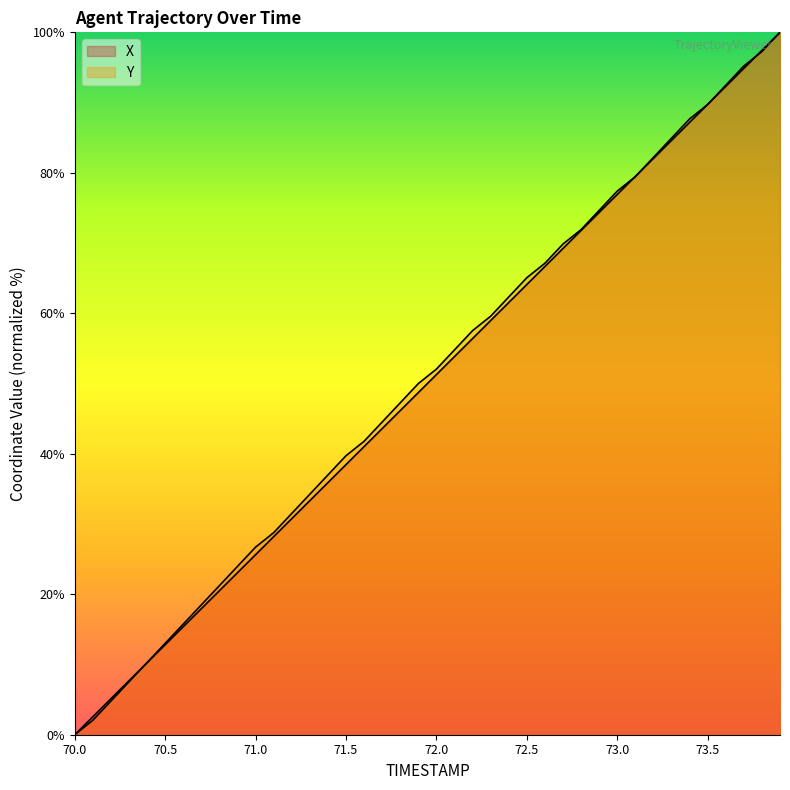

Rank the categories by X value from highest to lowest.

73.9, 73.8, 73.7, 73.6, 73.5, 73.4, 73.3, 73.2, 73.1, 73.0, 72.9, 72.8, 72.7, 72.6, 72.5, 72.4, 72.3, 72.2, 72.1, 72.0, 71.9, 71.8, 71.7, 71.6, 71.5, 71.4, 71.3, 71.2, 71.1, 71.0, 70.9, 70.8, 70.7, 70.6, 70.5, 70.4, 70.3, 70.2, 70.1, 70.0